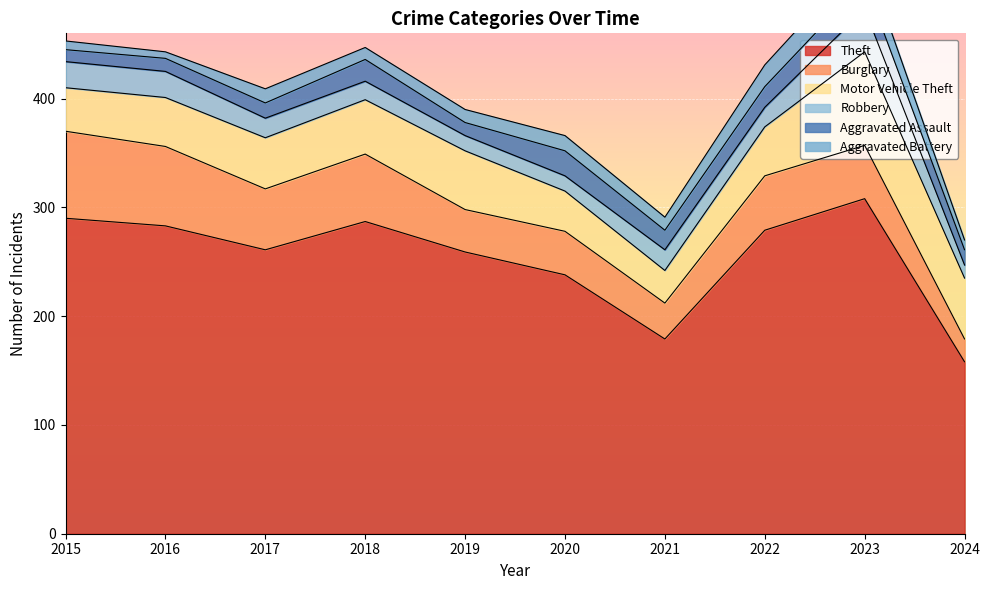

How many data points in Burglary are above 50?

4